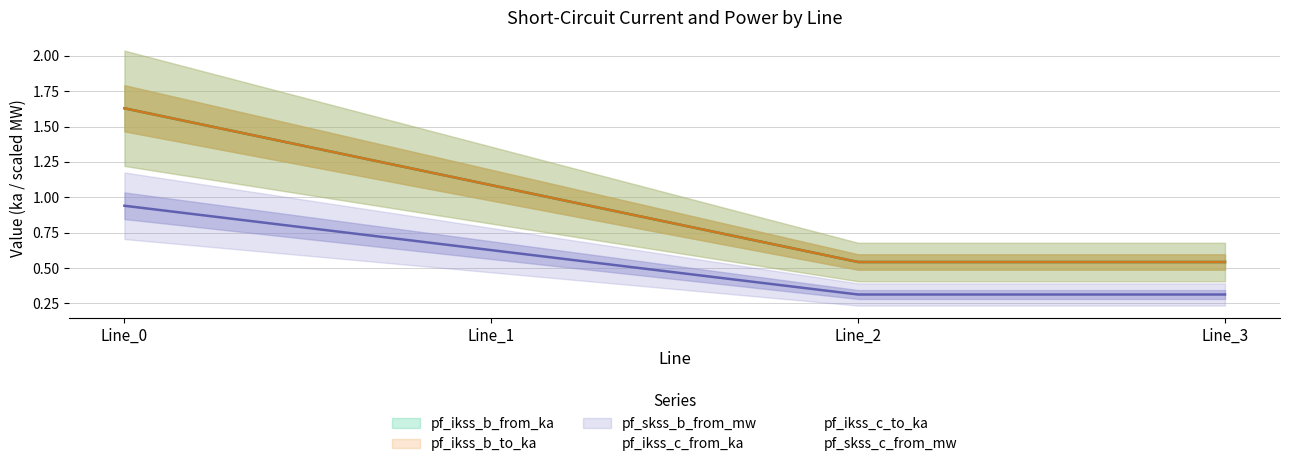

How many times do pf_ikss_c_to_ka and pf_ikss_c_from_ka cross each other?

2